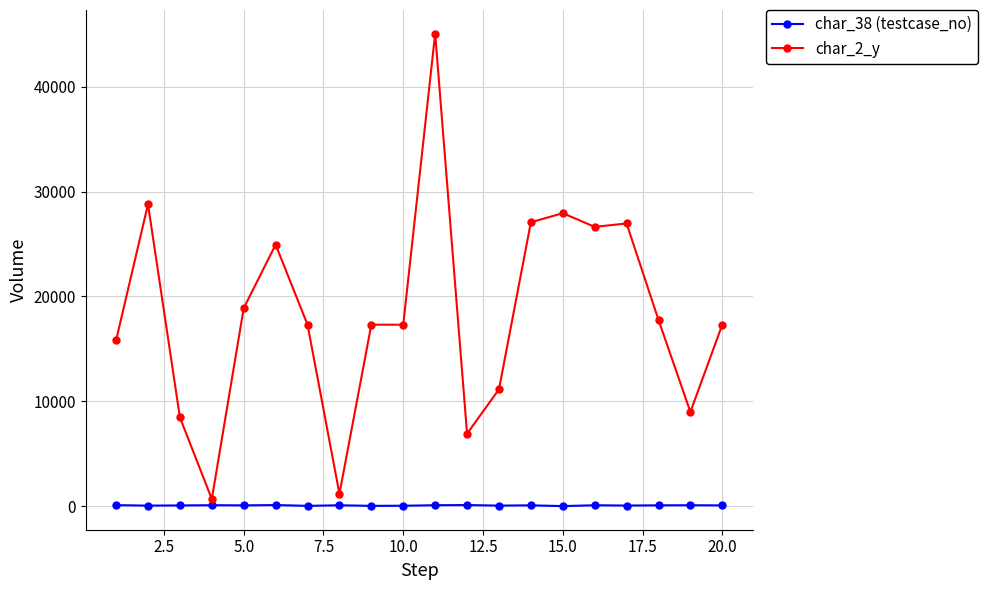

True or false: char_38 (testcase_no) and char_2_y intersect in this chart.

False